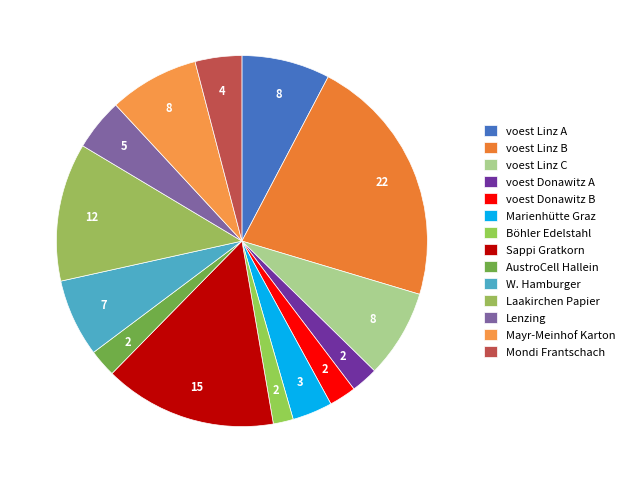

Is there a majority slice in this chart?

No